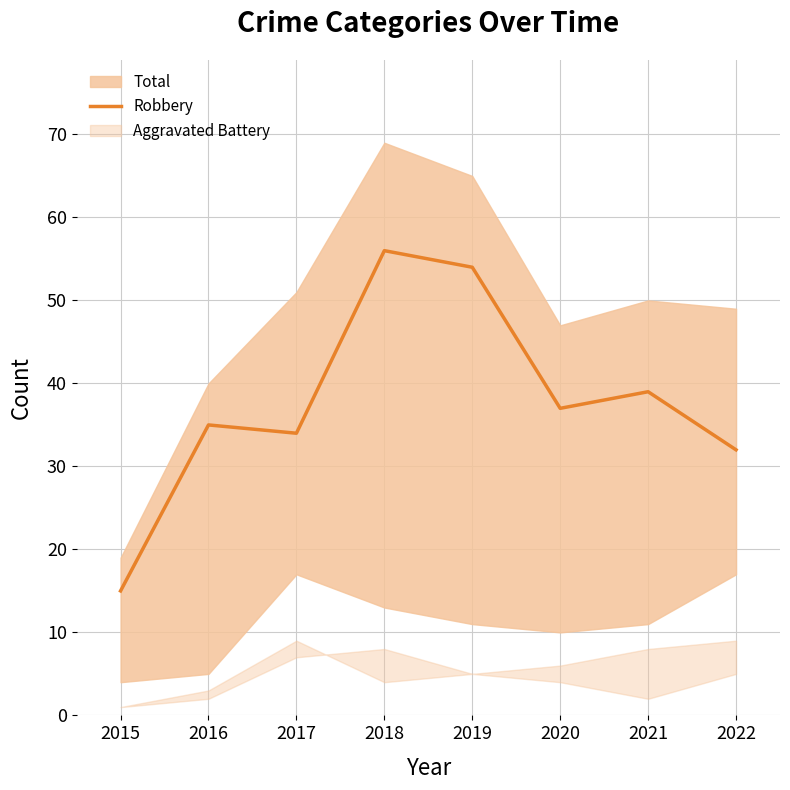

Between 2017 and 2018, which is larger?

2018